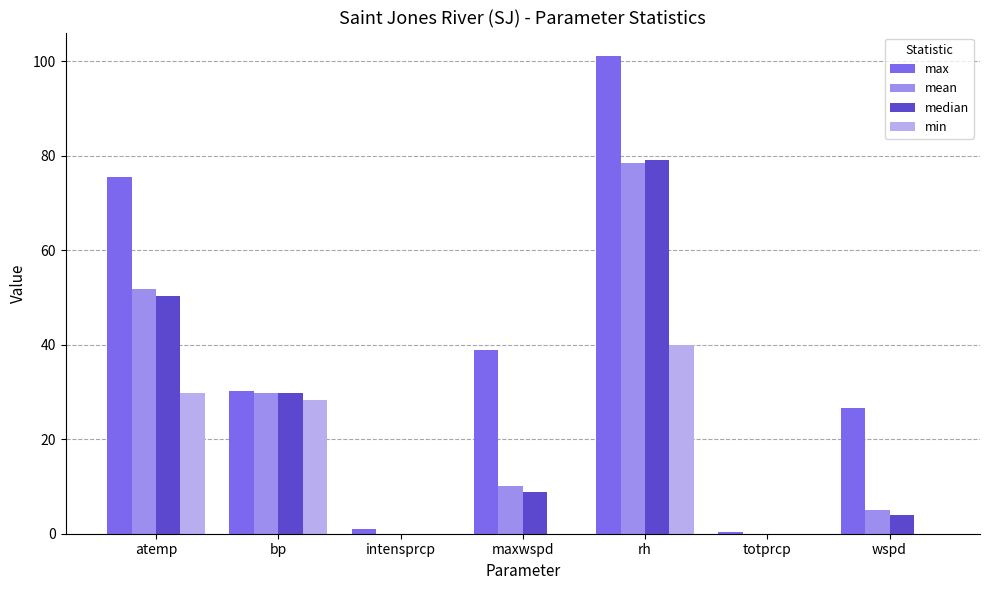

What value does the mean series have at rh?

78.4